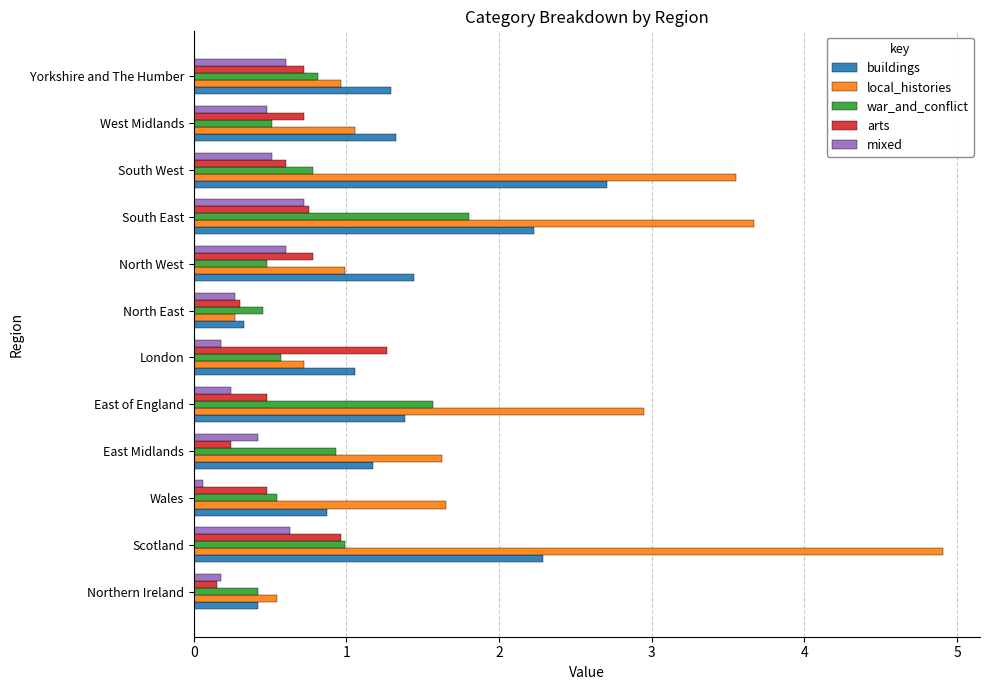

How many values in the buildings series exceed 1?

9